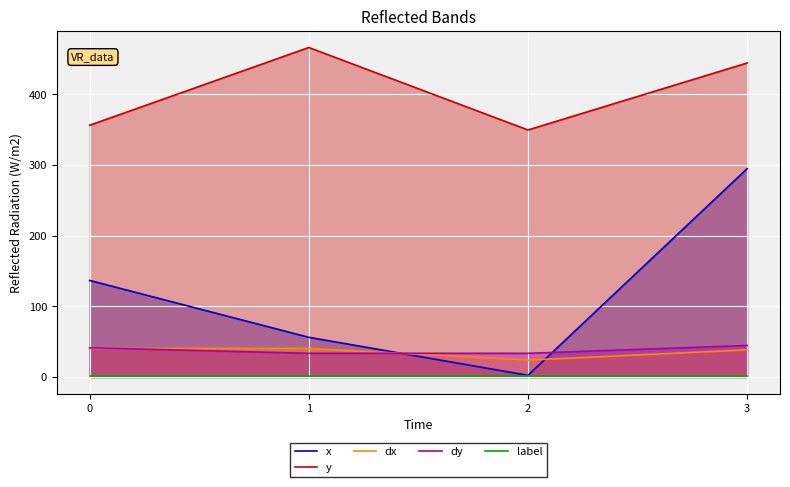

How many series are shown in this chart?

5